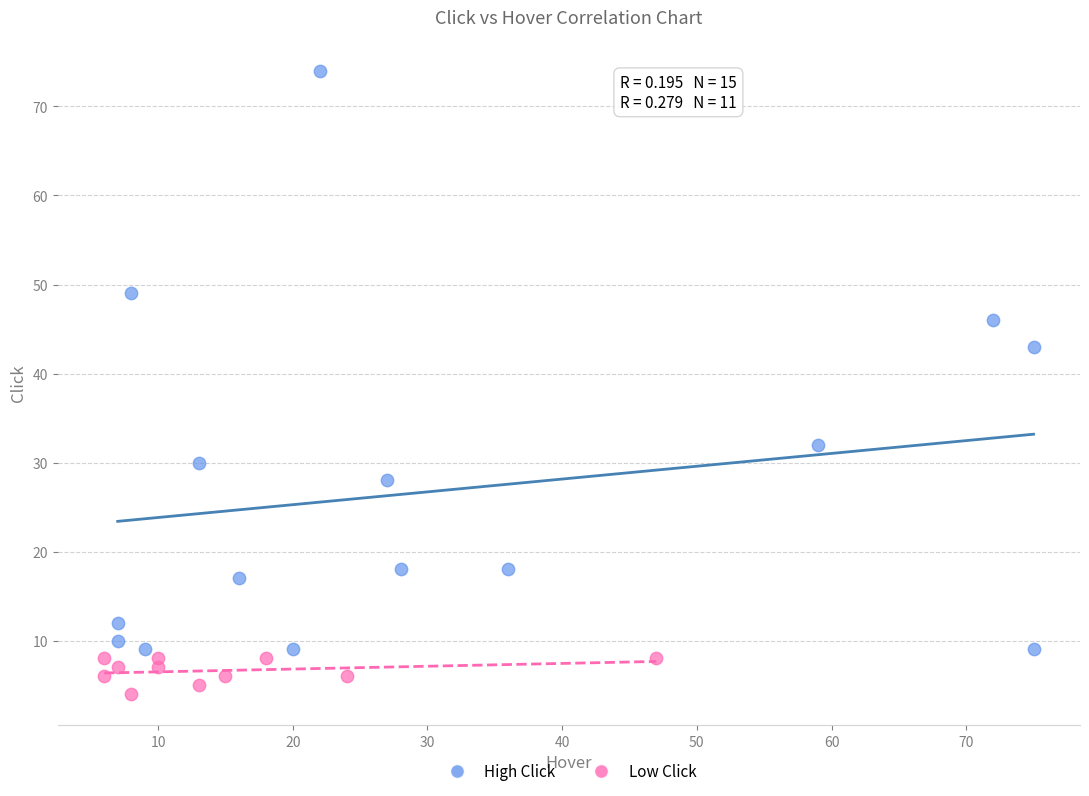

Which series contains the highest Y value?

High Click